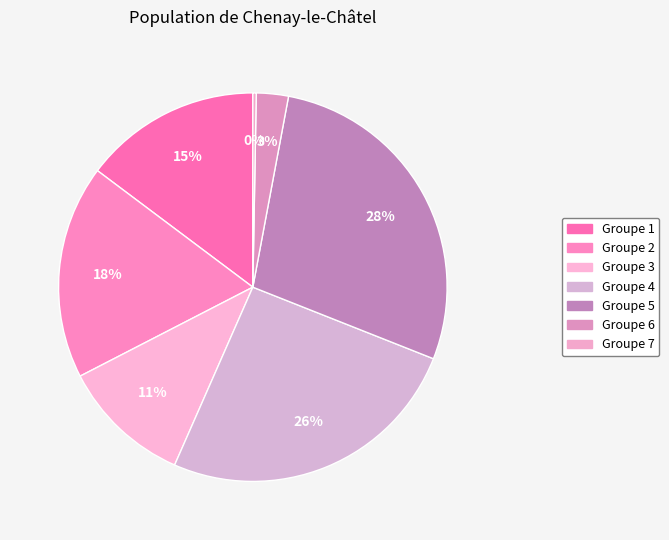

Count the number of slices in the pie.

7